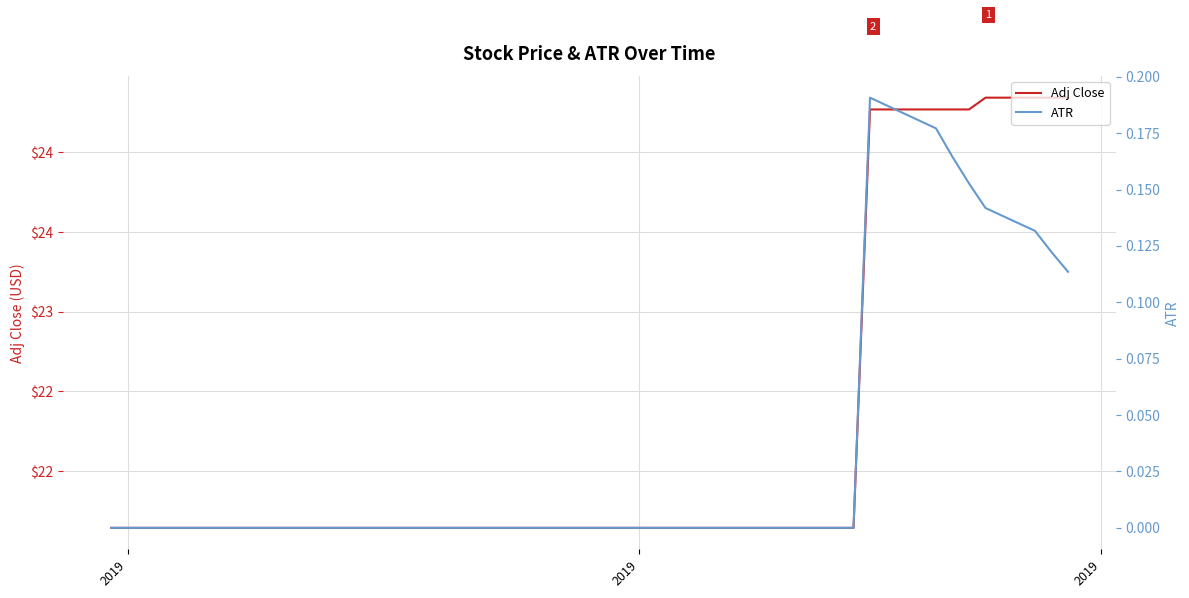

True or false: Adj Close has more than 1 interior local peaks.

False